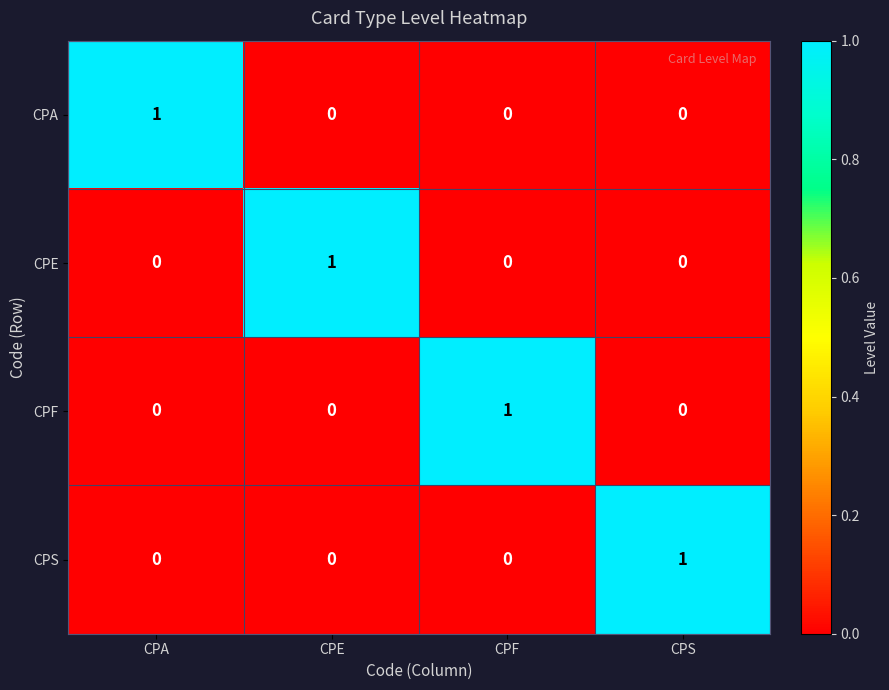

The value of CPS at CPA is 0. True or false?

True